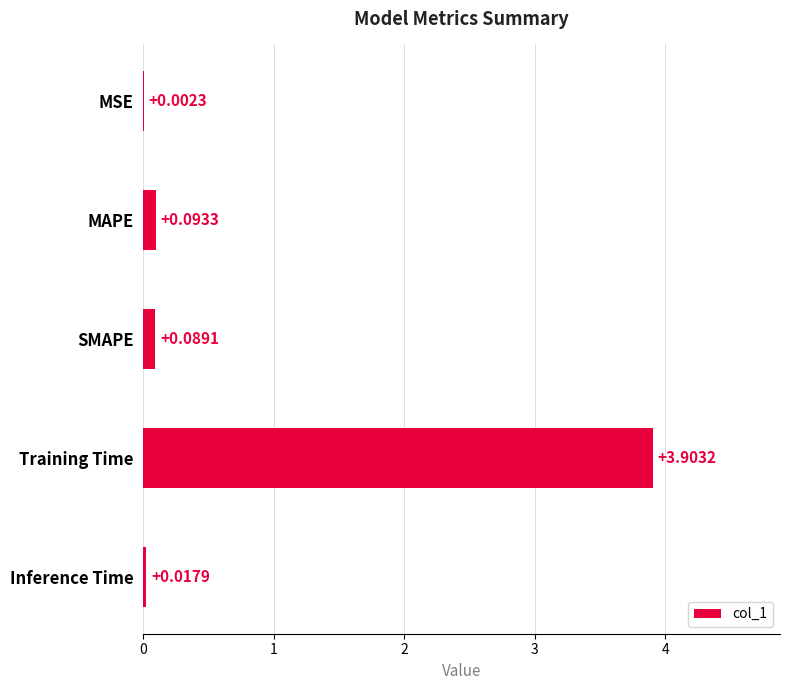

Are the bars horizontal?

Yes